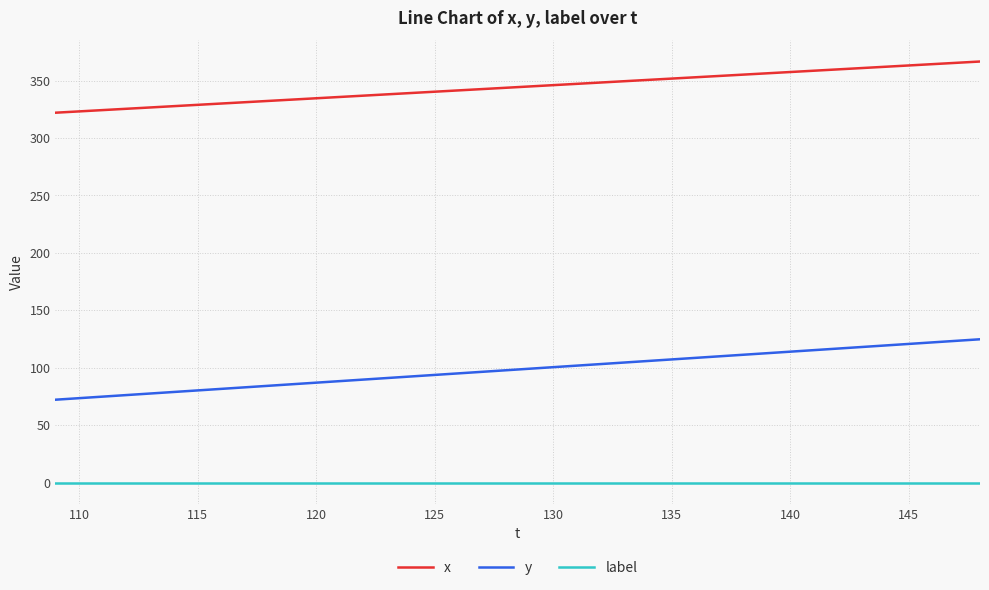

Which series has the largest range (max minus min)?

y